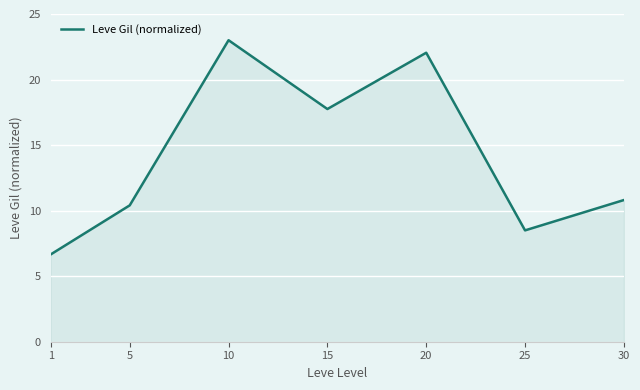

At which label is the value closest to 14?

30